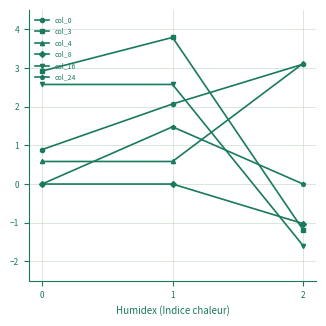

Between 0 and 1, which series saw the biggest shift?

col_24